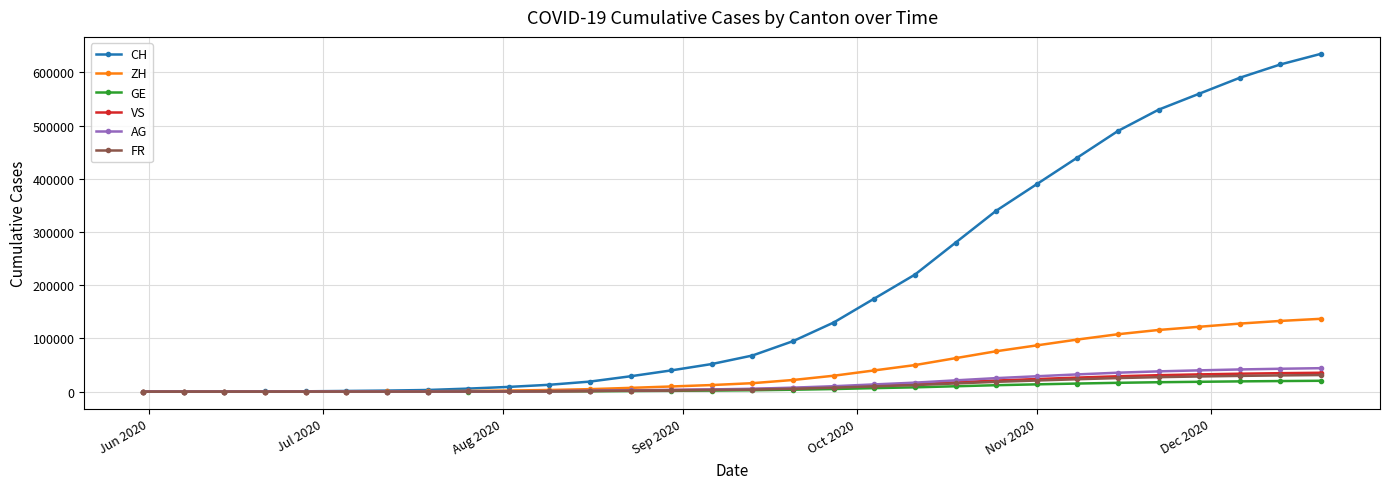

At how many categories does at least one series exceed 292708?

9